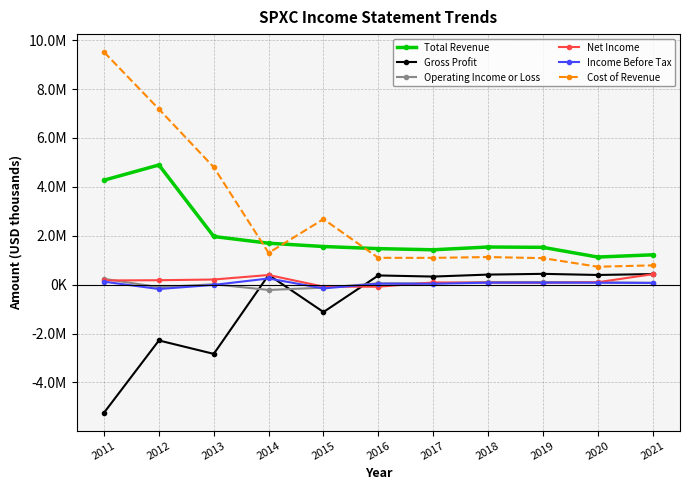

True or false: Total Revenue has a value of 1219500 at 2021.

True